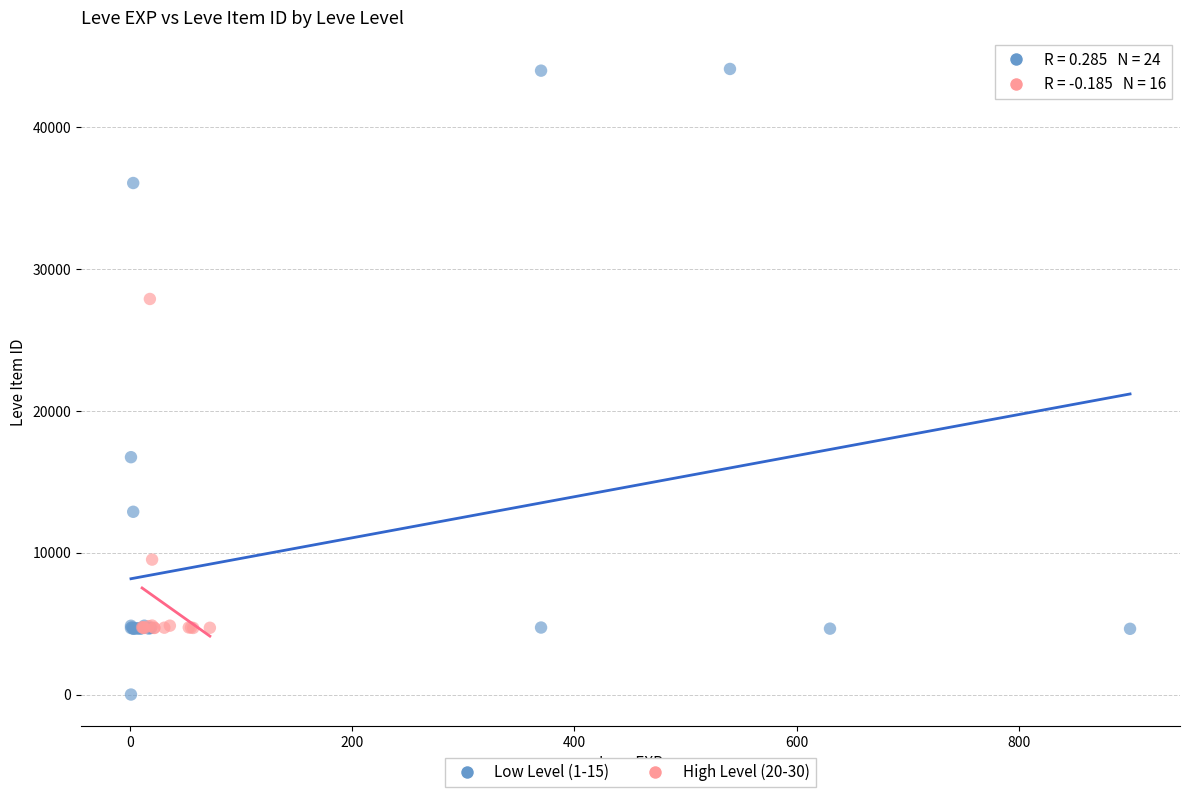

Which series reaches the minimum Y coordinate?

Low Level (1-15)